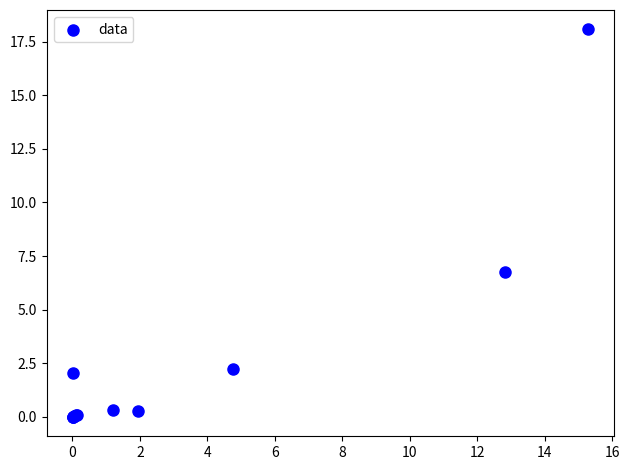

What Y value in the scatter plot is closest to 9?

6.8